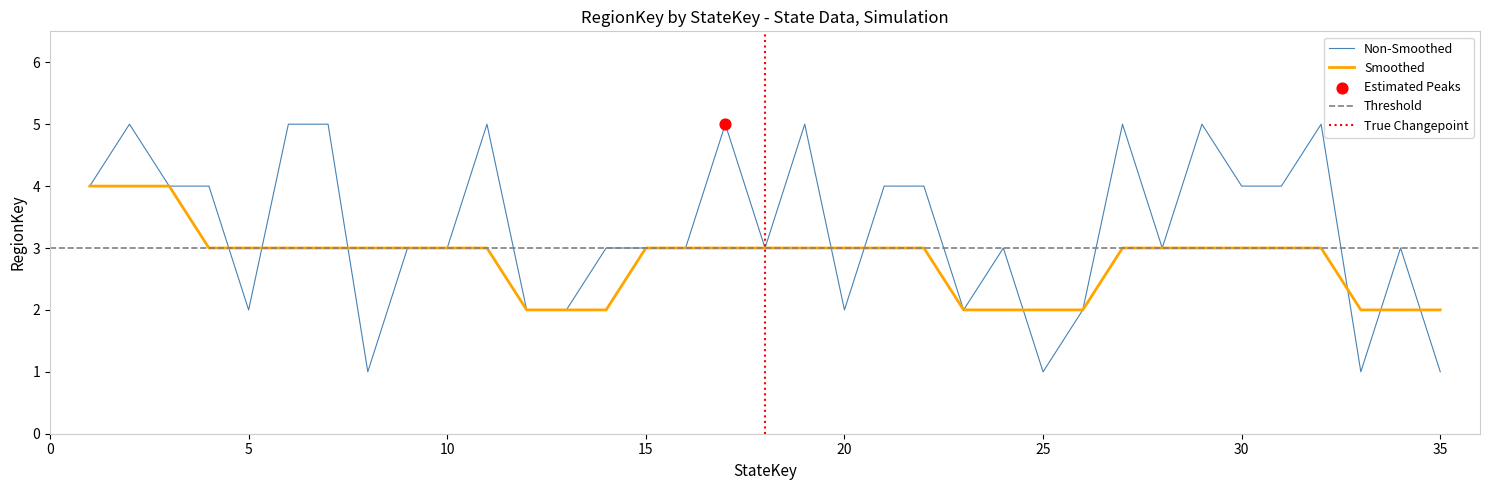

Which has a higher value, 4 or 6?

6